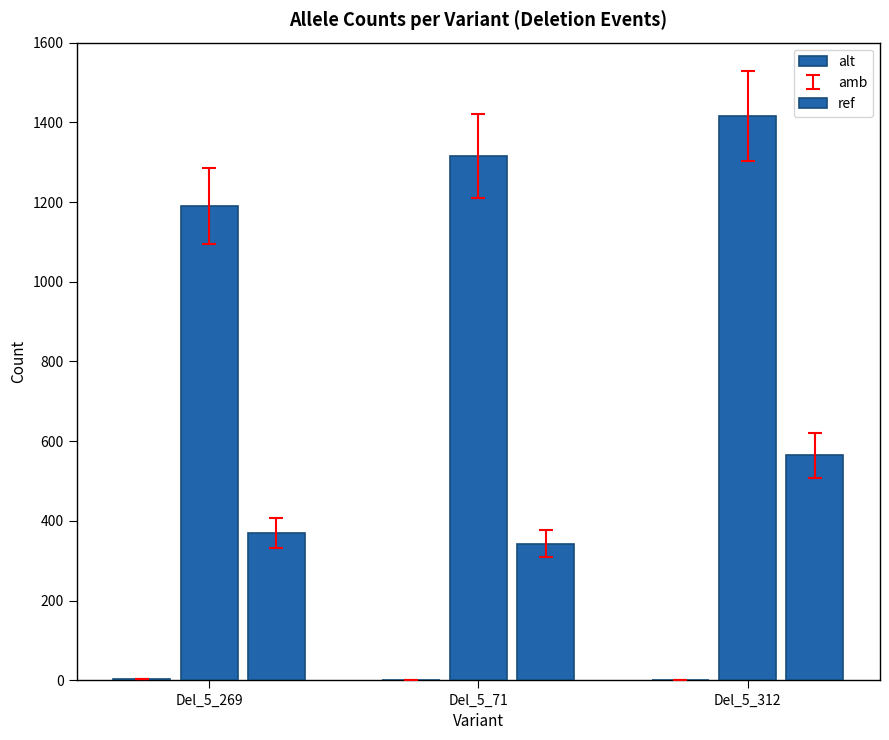

What is the sum of the ref values at Del_5_71 and Del_5_312?

907